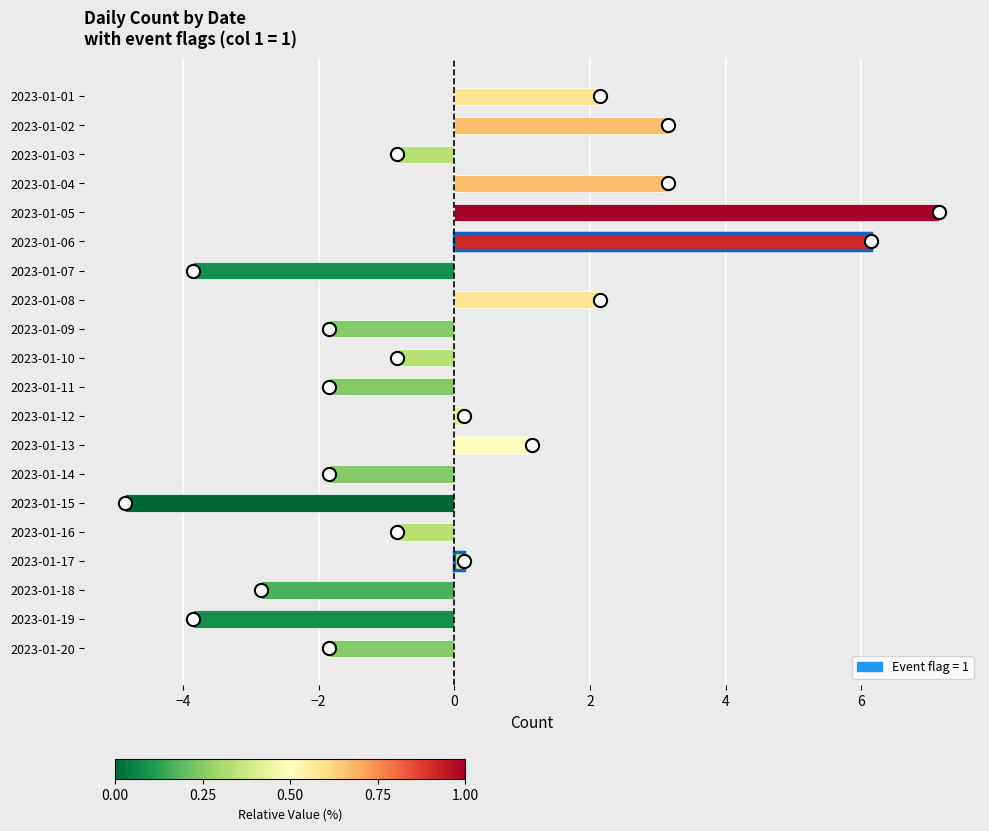

What is the smallest value displayed?

-4.8